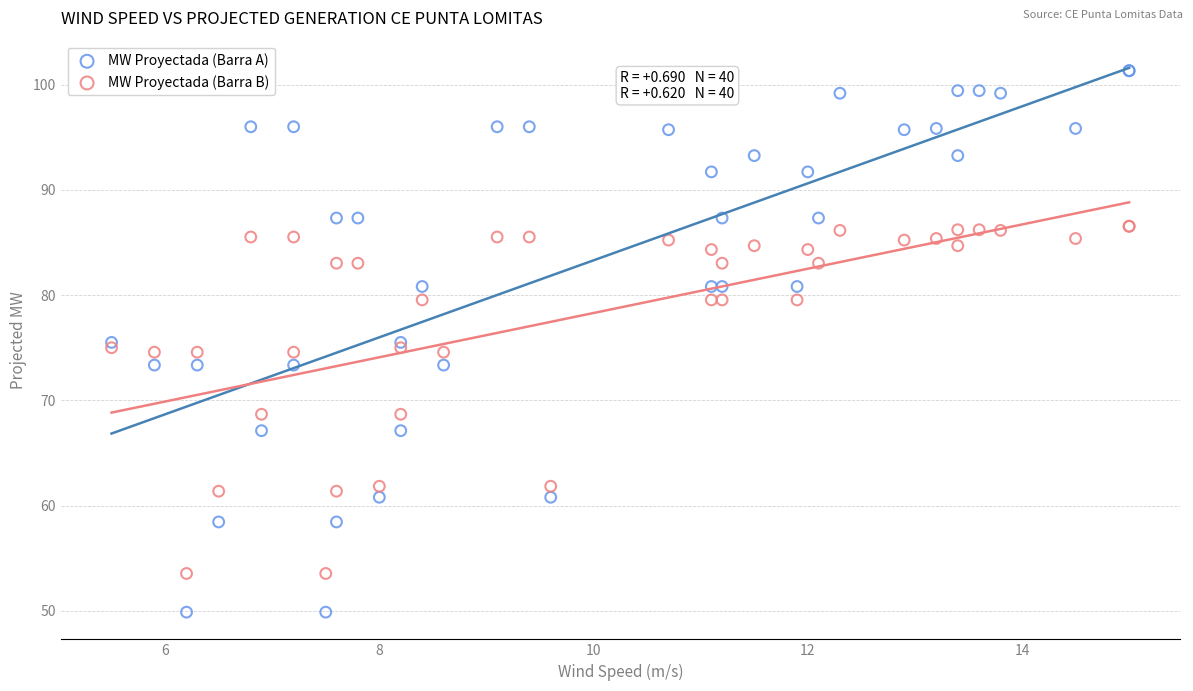

Which series has the largest Y range (max minus min)?

MW Proyectada (Barra A)